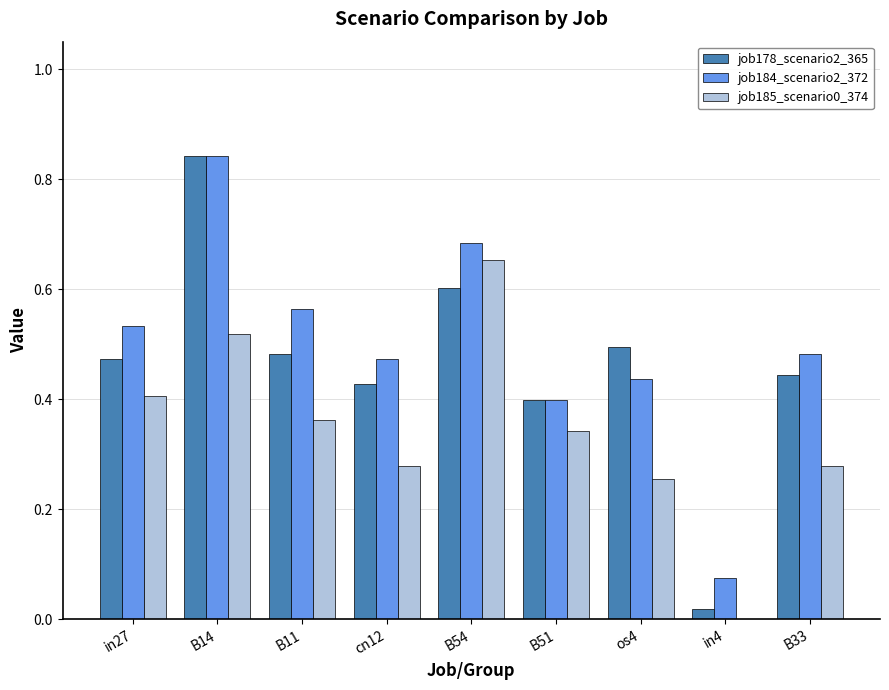

Which category has the highest value in the job178_scenario2_365 series?

B14